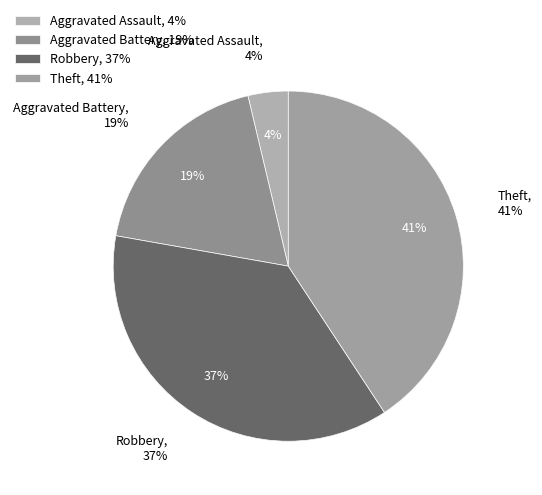

Does Aggravated Battery represent more than half of the total?

No